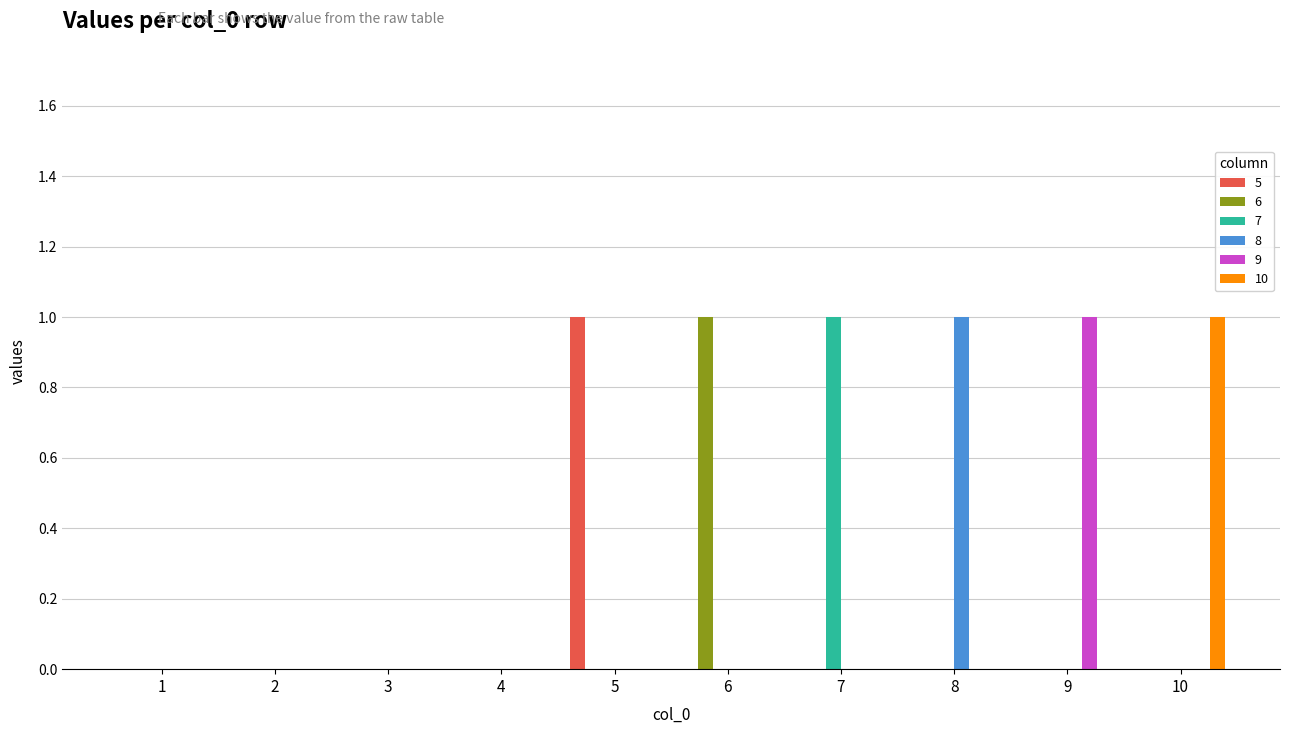

Which category has the highest value in the 9 series?

9